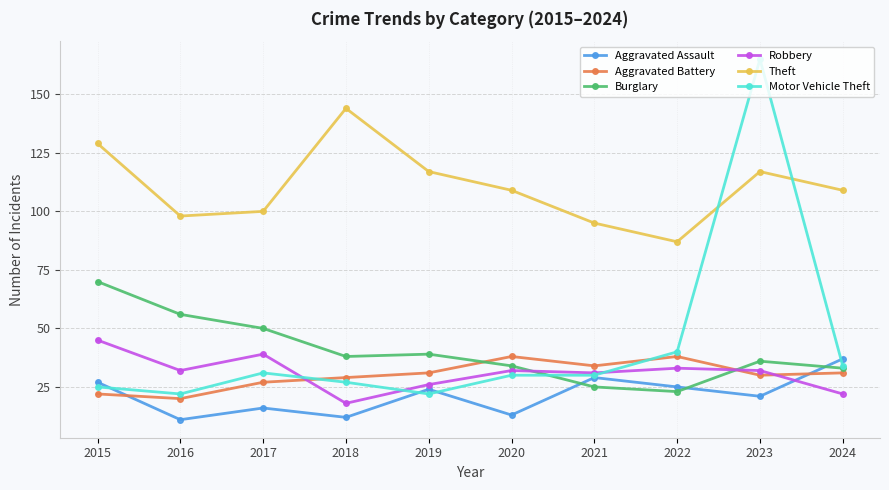

What is the spread (max minus min) of values at 2021?

70